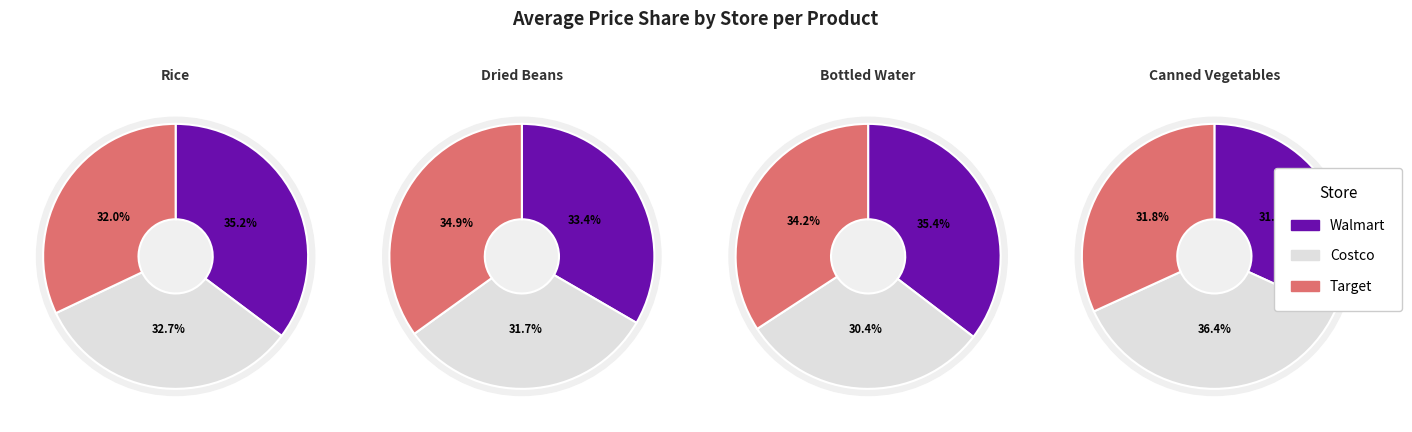

Does 10 represent more than half of the total?

No